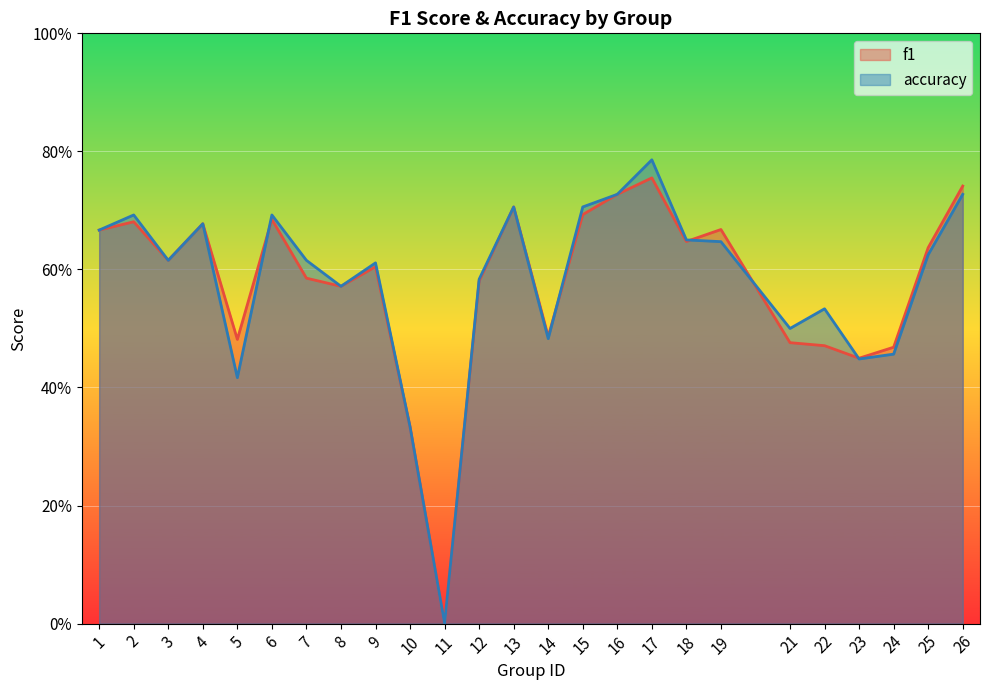

Which series ends up on top after the final intersection of f1 and accuracy?

f1